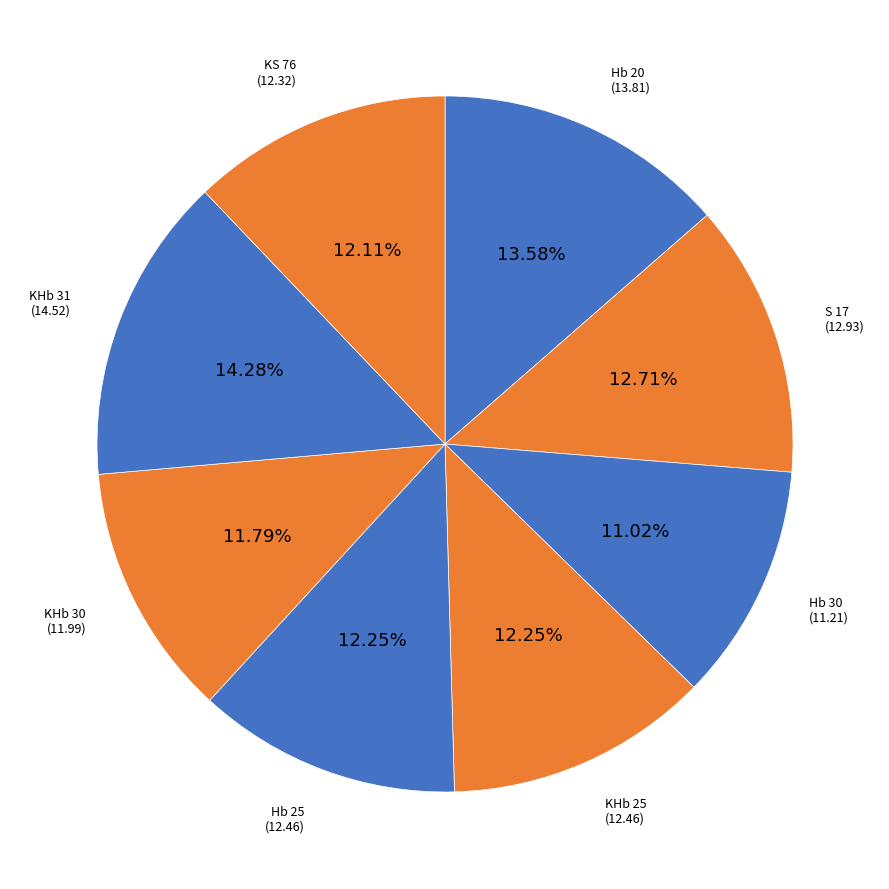

Which slice is the largest?

KHb 31